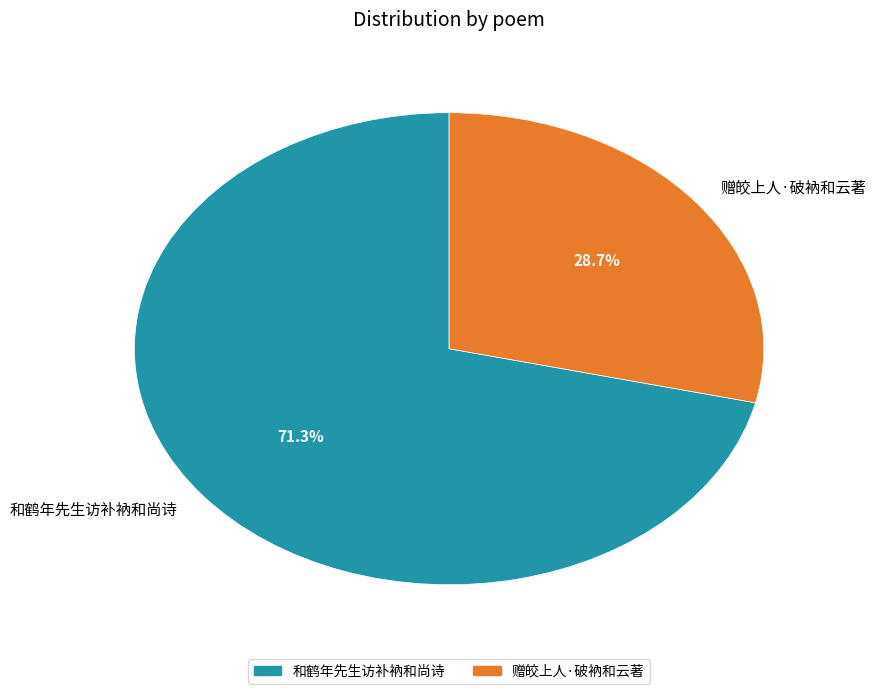

Between 赠皎上人·破衲和云著 and 和鹤年先生访补衲和尚诗, which is larger?

和鹤年先生访补衲和尚诗